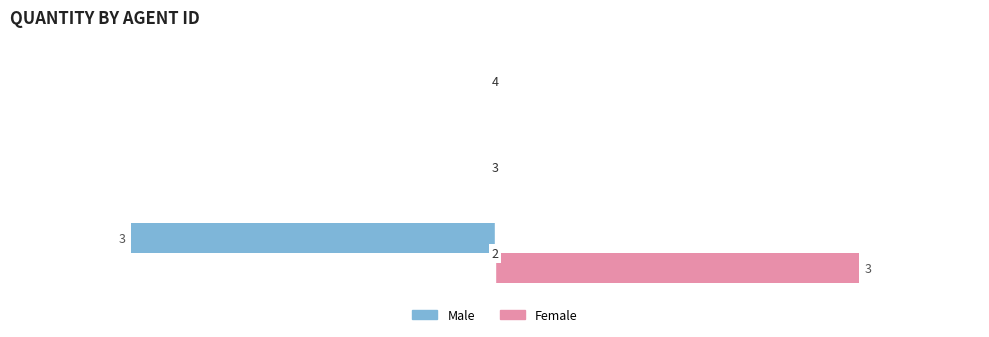

Which series has the largest total across all categories?

Female